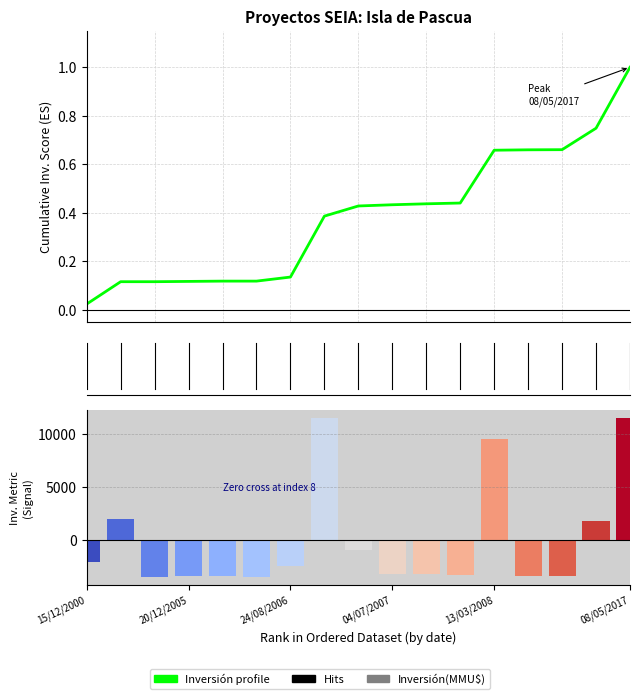

Does the chart contain stacked bars?

No